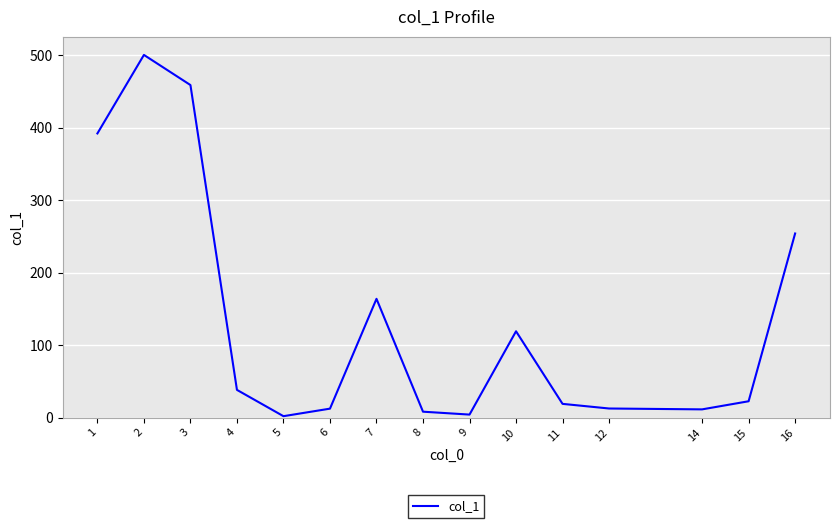

What is the greatest value displayed?

500.7